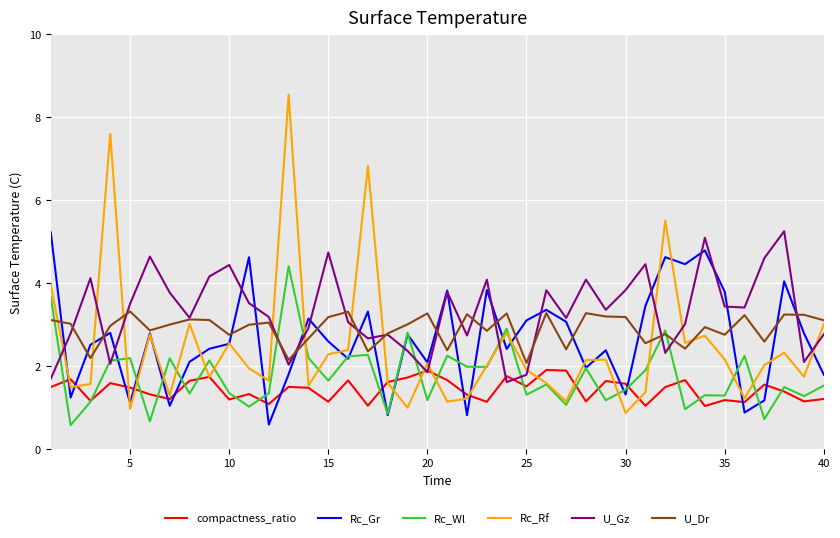

What is the greatest value displayed?

8.5